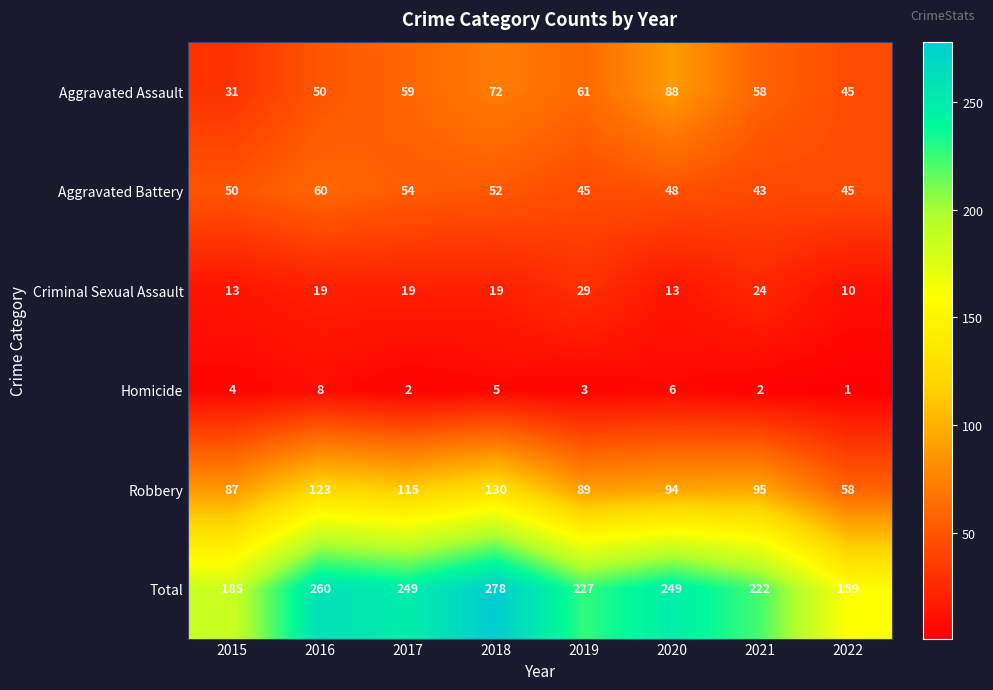

Which label corresponds to the largest value in the chart?

2018